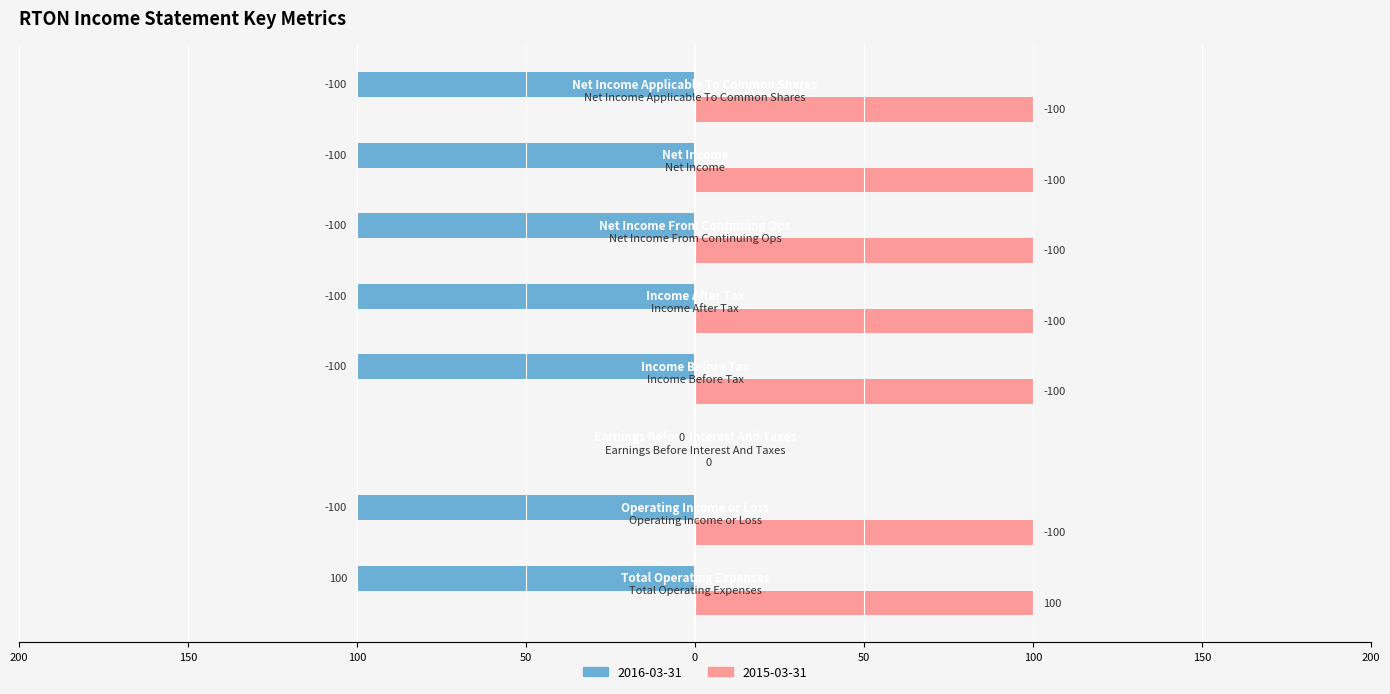

Reading left to right, what are all the values shown in this chart?

2016-03-31: Total Operating Expenses=100	Operating Income or Loss=-100	Earnings Before Interest And Taxes=0	Income Before Tax=-100	Income After Tax=-100	Net Income From Continuing Ops=-100	Net Income=-100	Net Income Applicable To Common Shares=-100
2015-03-31: Total Operating Expenses=100	Operating Income or Loss=-100	Earnings Before Interest And Taxes=0	Income Before Tax=-100	Income After Tax=-100	Net Income From Continuing Ops=-100	Net Income=-100	Net Income Applicable To Common Shares=-100